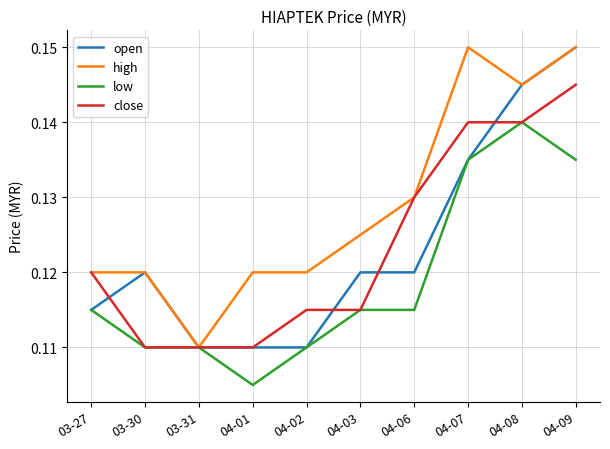

How many lines are shown in the chart?

4